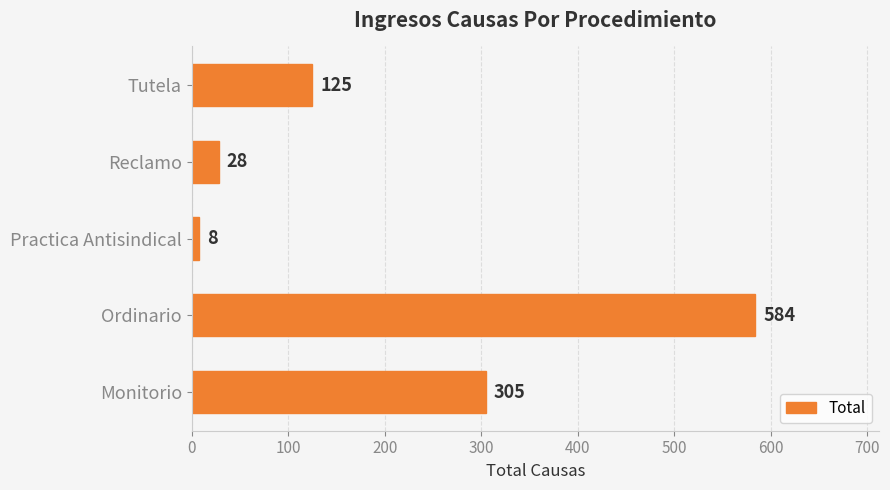

Reading bottom to top, list all the values displayed in this chart.

305	584	8	28	125